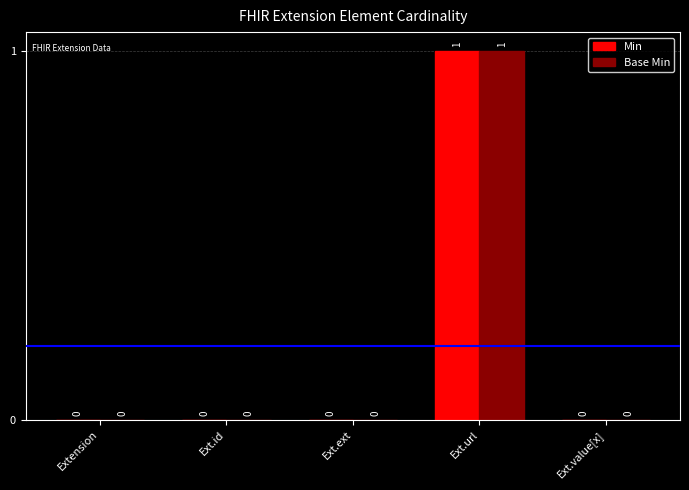

Reading left to right, transcribe all the data shown in this chart.

Min: 0	0	0	1	0
Base Min: 0	0	0	1	0